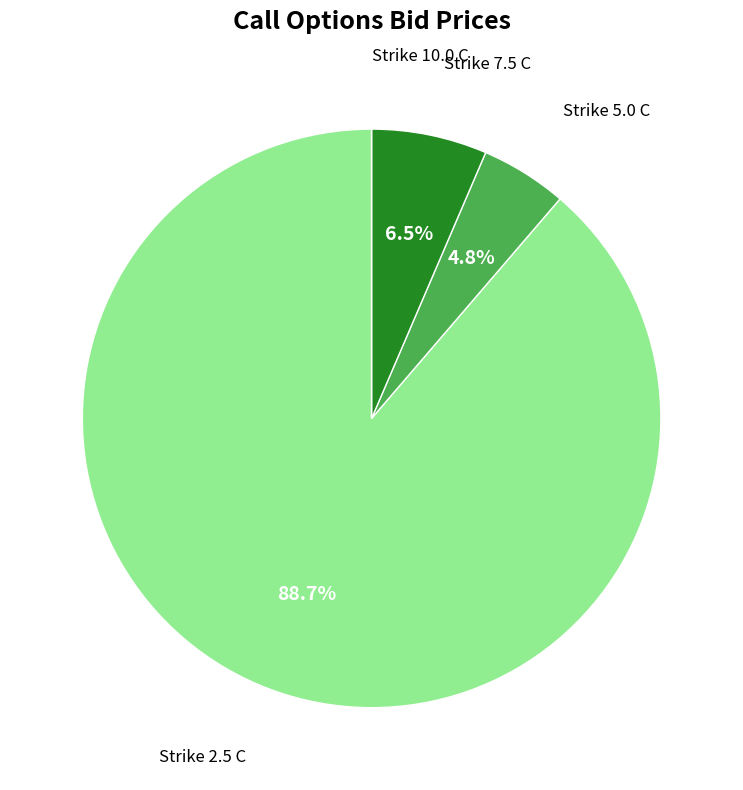

Is there any slice that represents more than half of the pie?

Yes